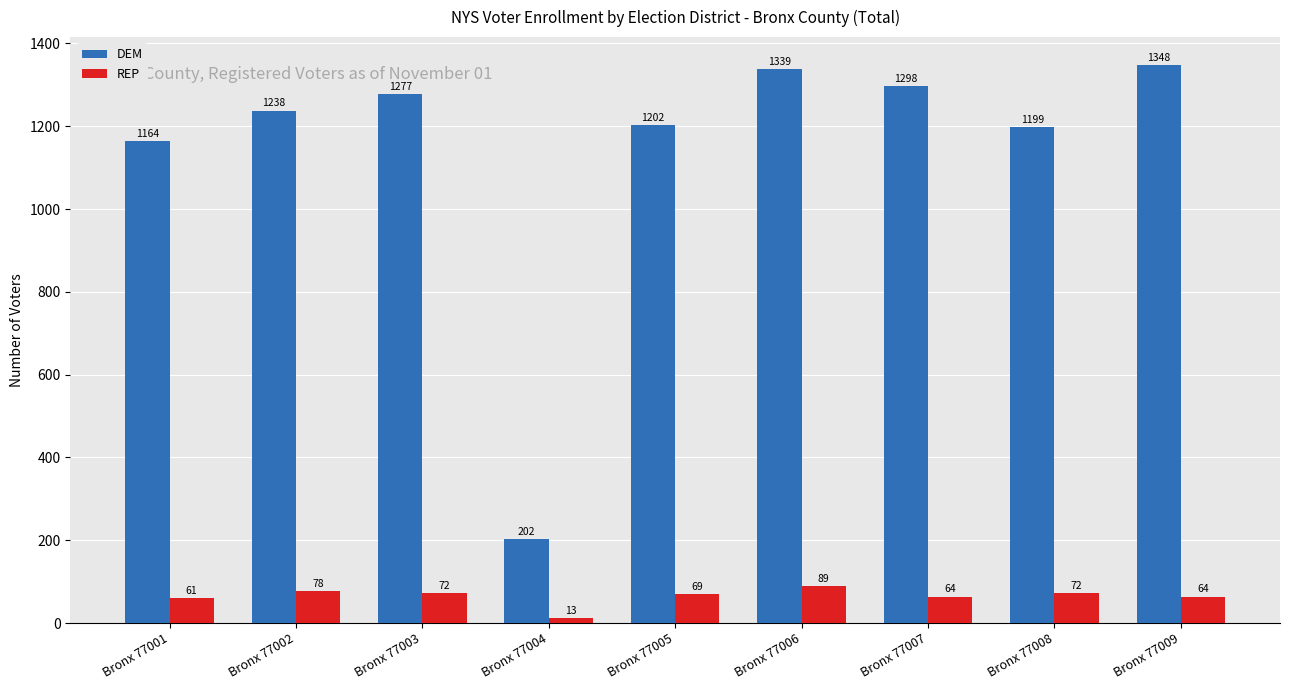

What is the average value of the DEM series?

1141